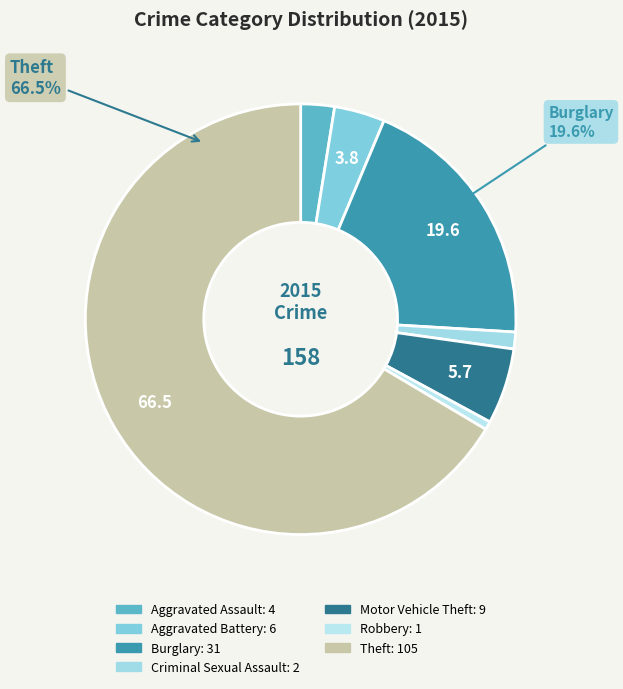

Which slice is the largest?

Theft